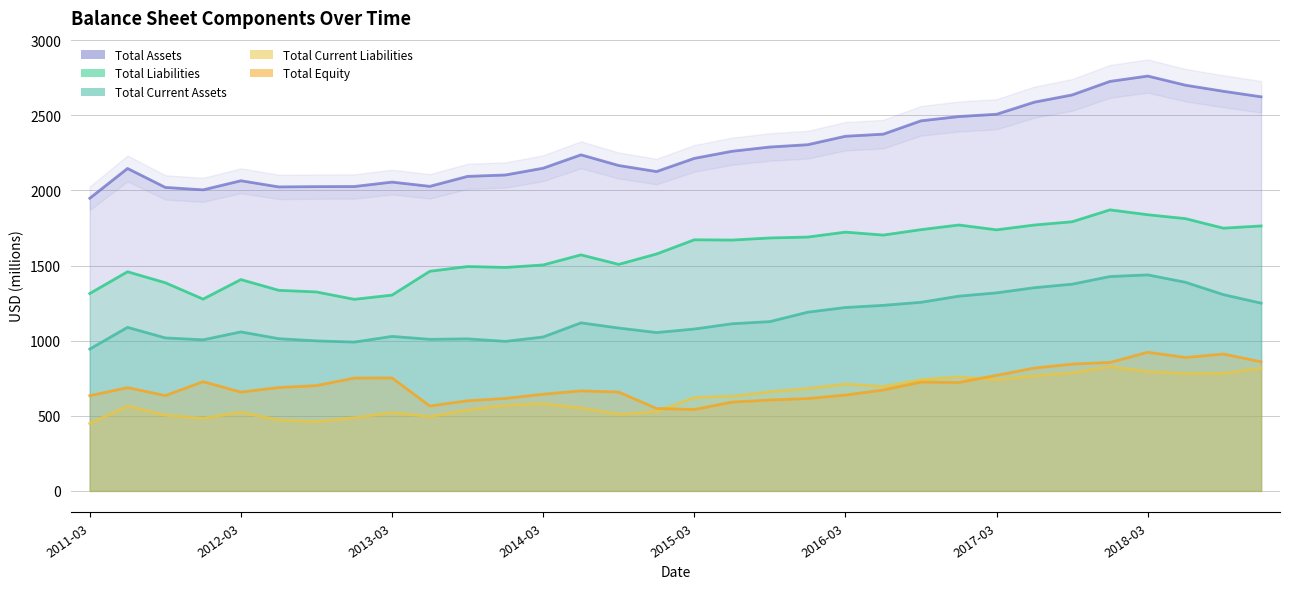

Where does the total_assets series first go above 2236?

2014-06